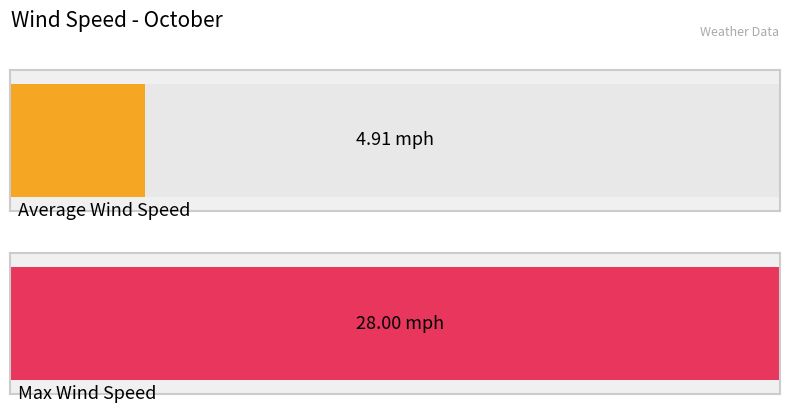

List the series in order of their overall mean, lowest first.

Avg Wind Speed (mph), Max Wind Speed (mph)